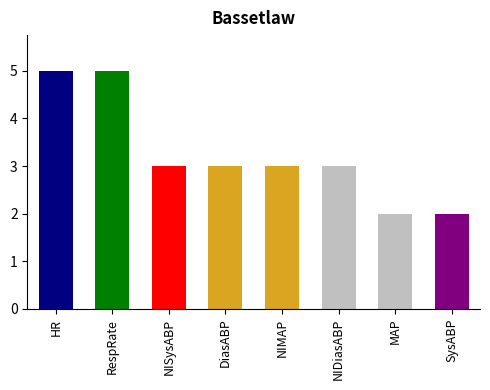

What is the value of the 6th bar from the left?

3